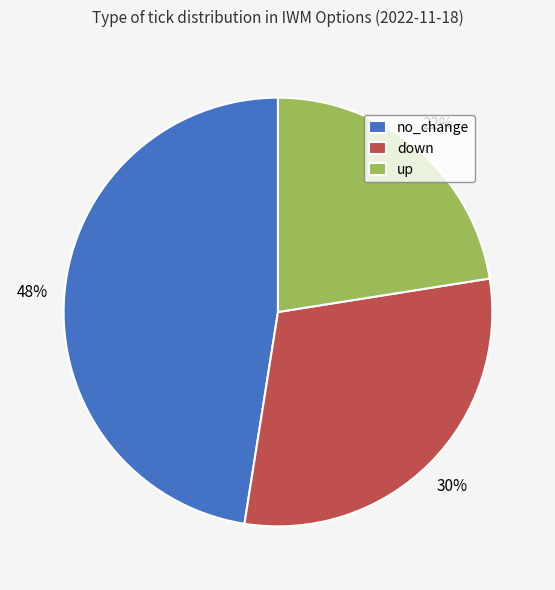

Do down and up together represent more than half of the pie?

Yes